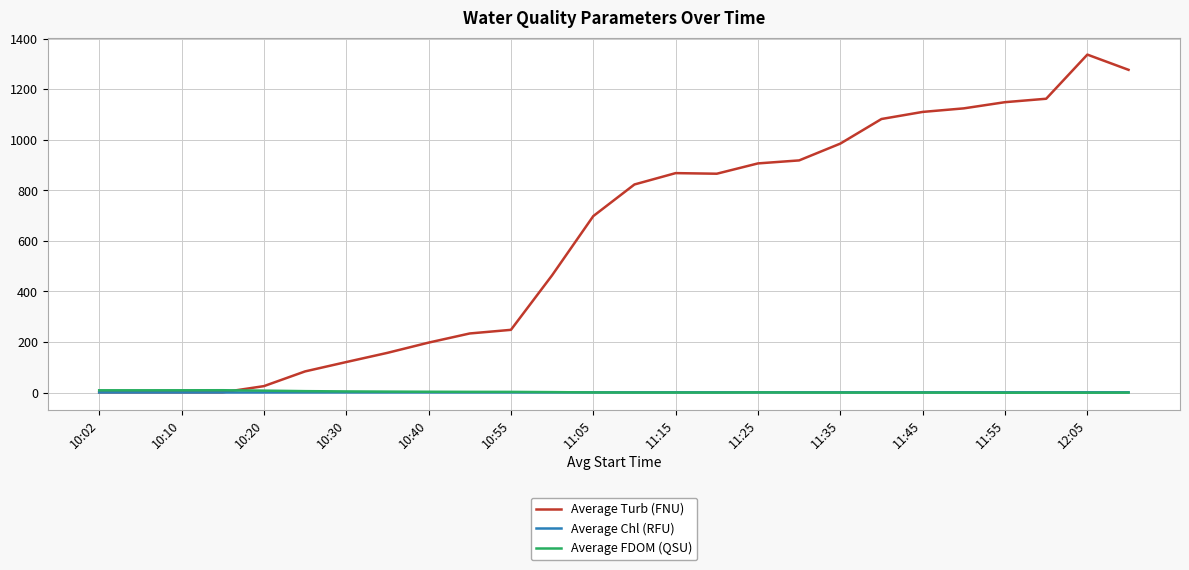

What are all the series names shown in the legend?

Average Turb (FNU), Average Chl (RFU), Average FDOM (QSU)